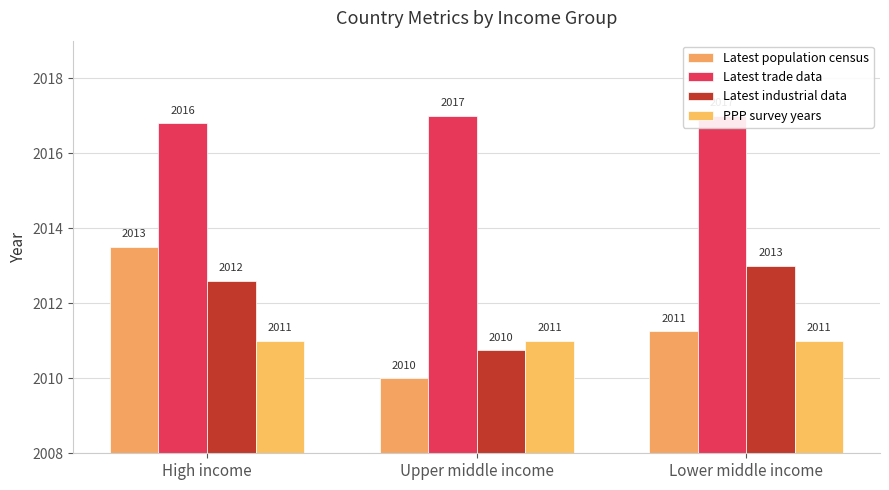

Between Upper middle income and High income, which is larger?

High income